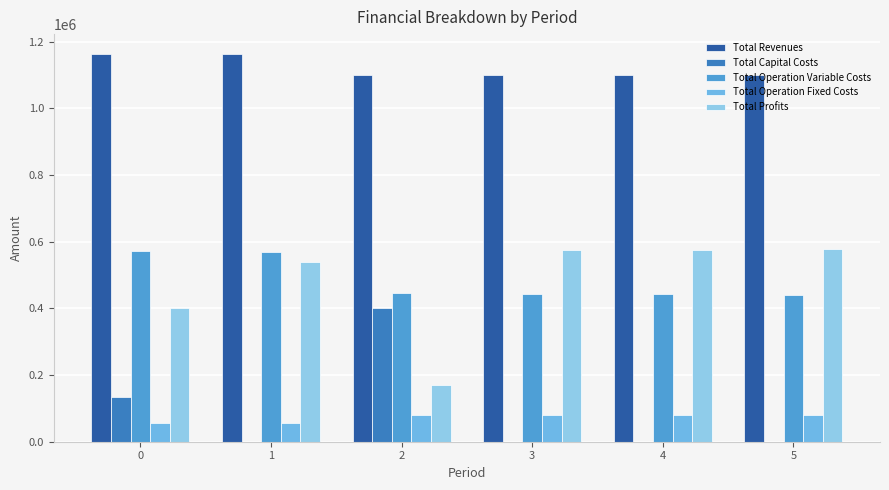

What is the value of the Total Capital Costs bar at the 1st from the left?

135520.0